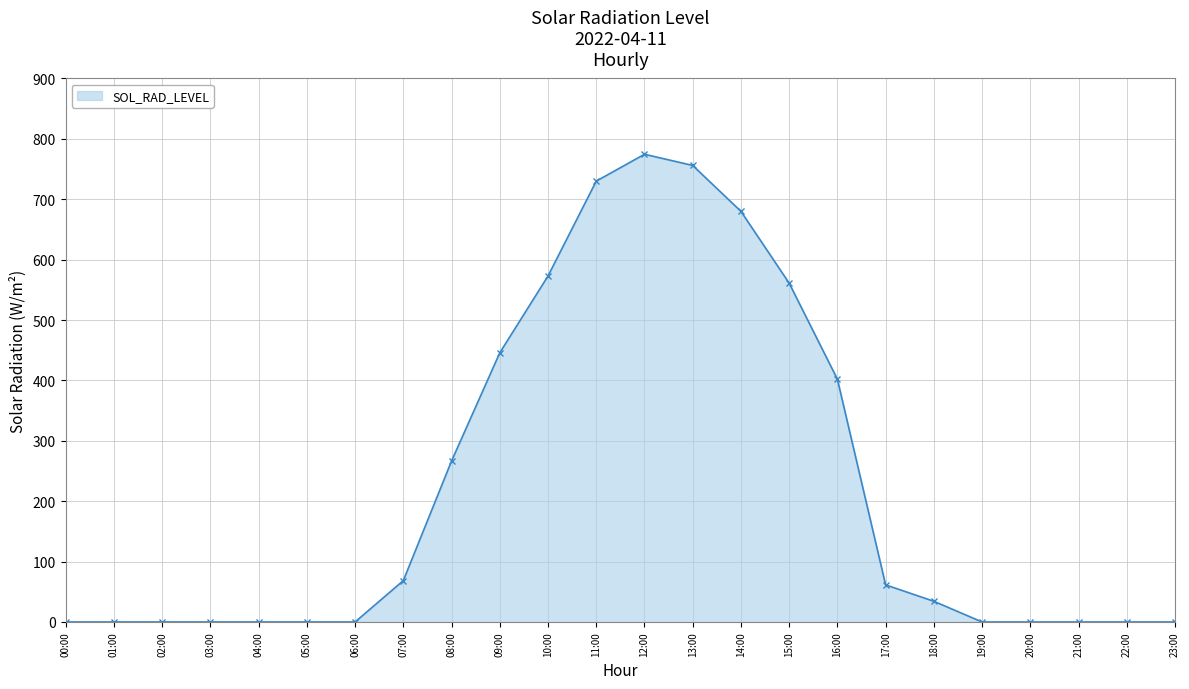

What is the sum of the values at 23:00 and 12:00?

774.5